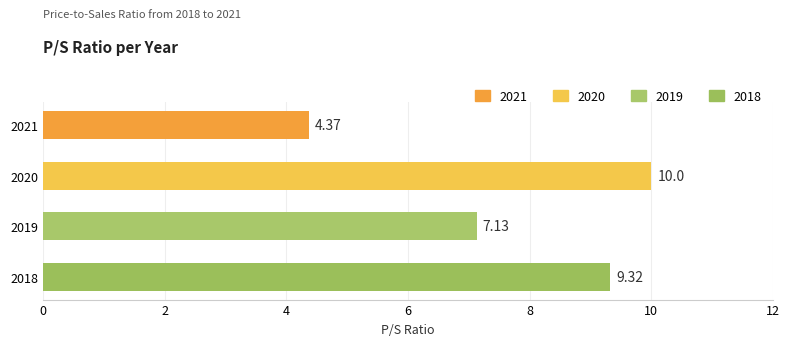

What is the ratio of the value at 2020 to the value at 2018?

1.1